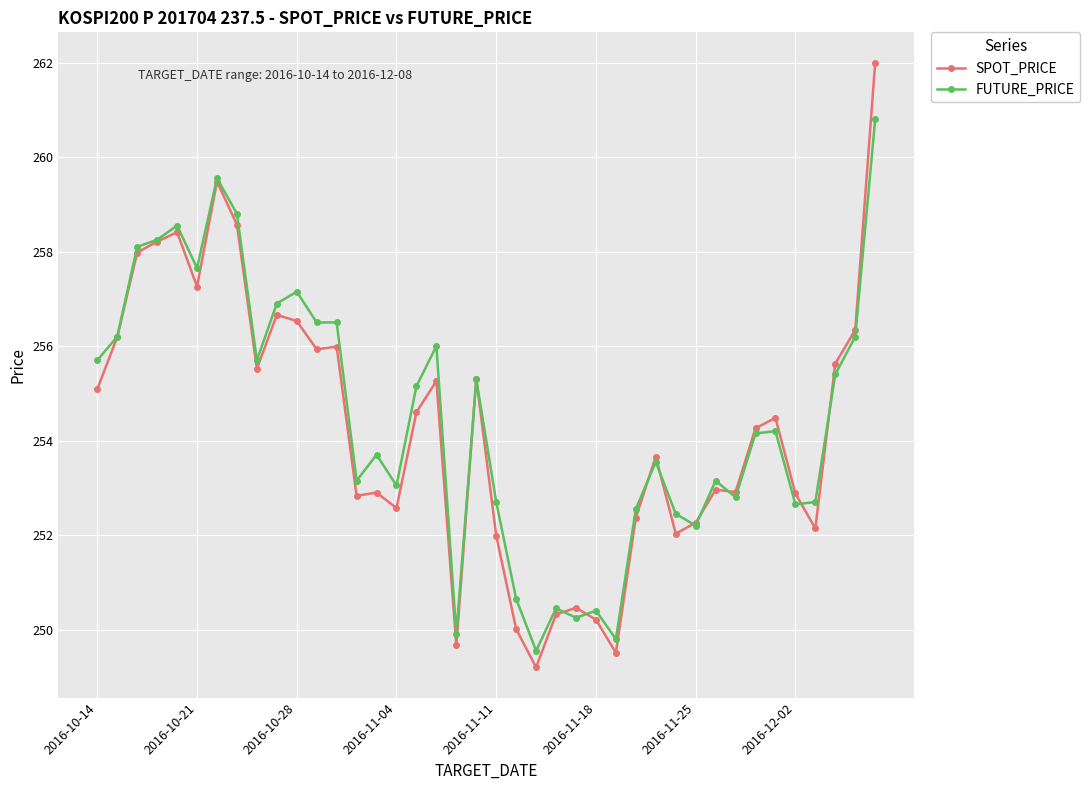

Which series has the largest range (max minus min)?

SPOT_PRICE